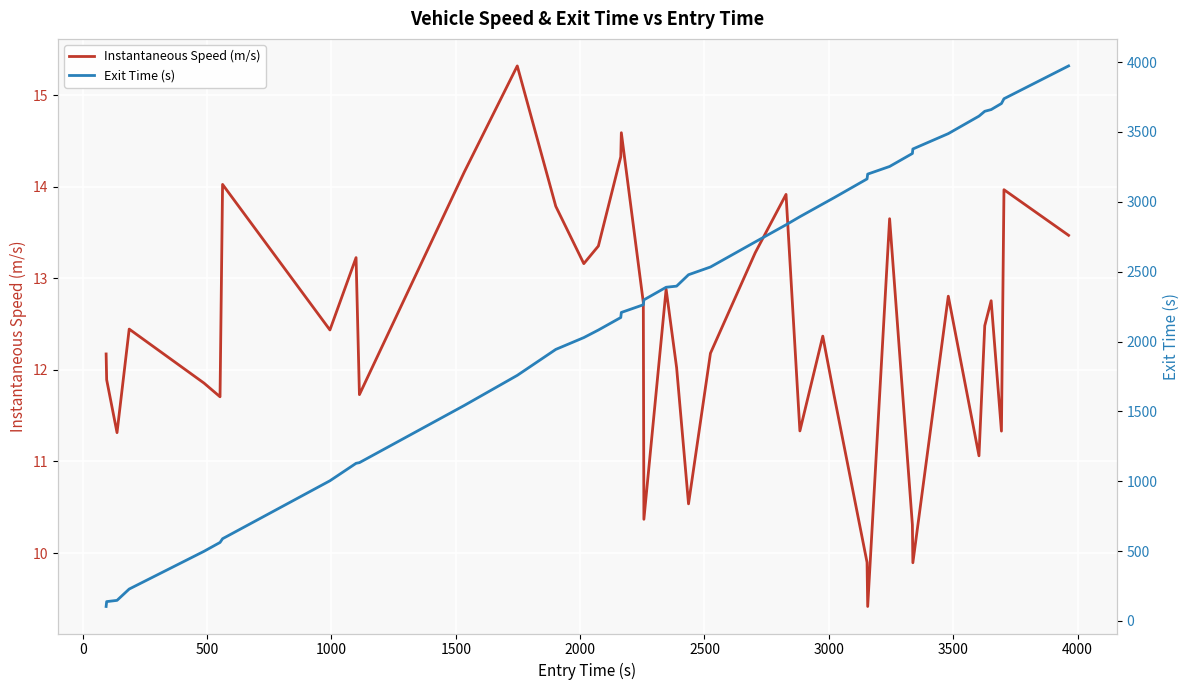

True or false: Instantaneous Speed (m/s) and Exit Time (s) cross at least once.

False